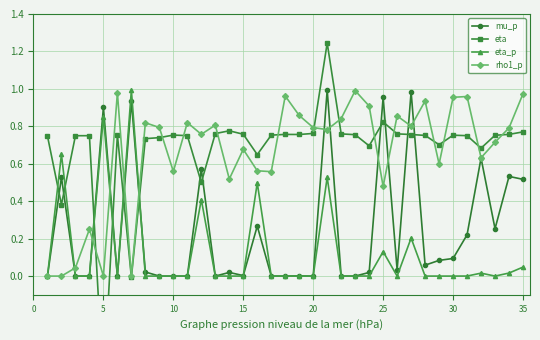

Is this an area chart (filled region under the line)?

No